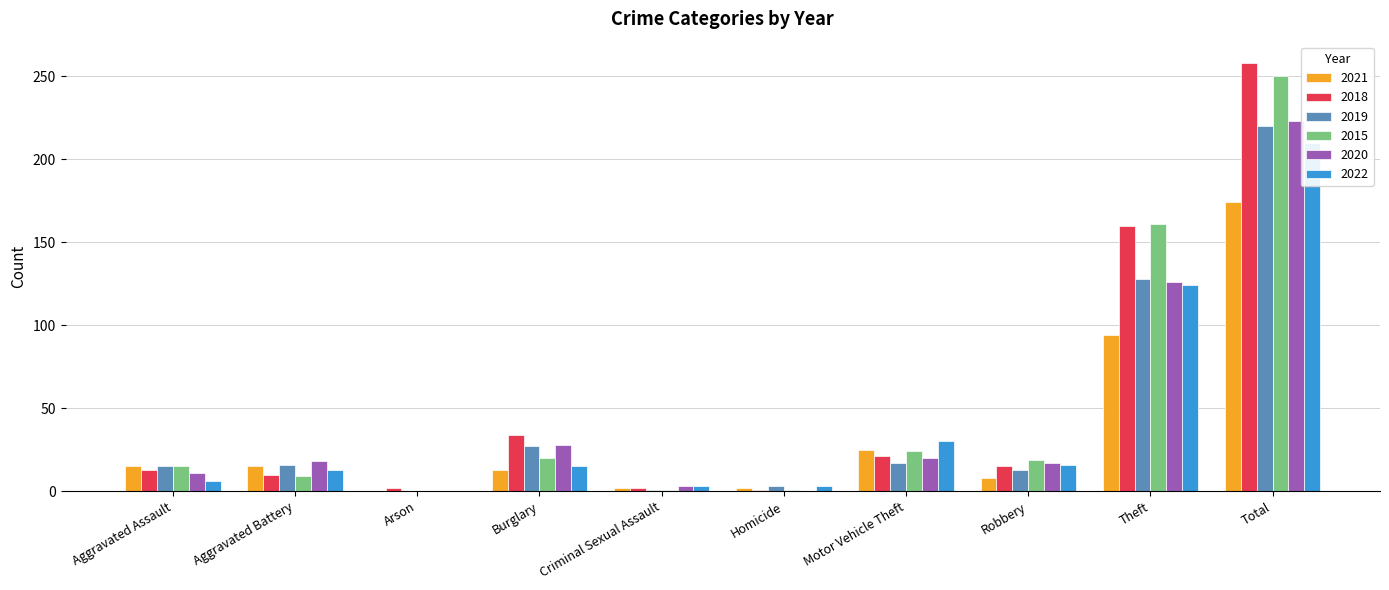

Reading right to left, extract all data points from this chart.

2021: Total=174	Theft=94	Robbery=8	Motor Vehicle Theft=25	Homicide=2	Criminal Sexual Assault=2	Burglary=13	Arson=0	Aggravated Battery=15	Aggravated Assault=15
2018: Total=258	Theft=160	Robbery=15	Motor Vehicle Theft=21	Homicide=1	Criminal Sexual Assault=2	Burglary=34	Arson=2	Aggravated Battery=10	Aggravated Assault=13
2019: Total=220	Theft=128	Robbery=13	Motor Vehicle Theft=17	Homicide=3	Criminal Sexual Assault=1	Burglary=27	Arson=0	Aggravated Battery=16	Aggravated Assault=15
2015: Total=250	Theft=161	Robbery=19	Motor Vehicle Theft=24	Homicide=1	Criminal Sexual Assault=1	Burglary=20	Arson=0	Aggravated Battery=9	Aggravated Assault=15
2020: Total=223	Theft=126	Robbery=17	Motor Vehicle Theft=20	Homicide=0	Criminal Sexual Assault=3	Burglary=28	Arson=0	Aggravated Battery=18	Aggravated Assault=11
2022: Total=210	Theft=124	Robbery=16	Motor Vehicle Theft=30	Homicide=3	Criminal Sexual Assault=3	Burglary=15	Arson=0	Aggravated Battery=13	Aggravated Assault=6